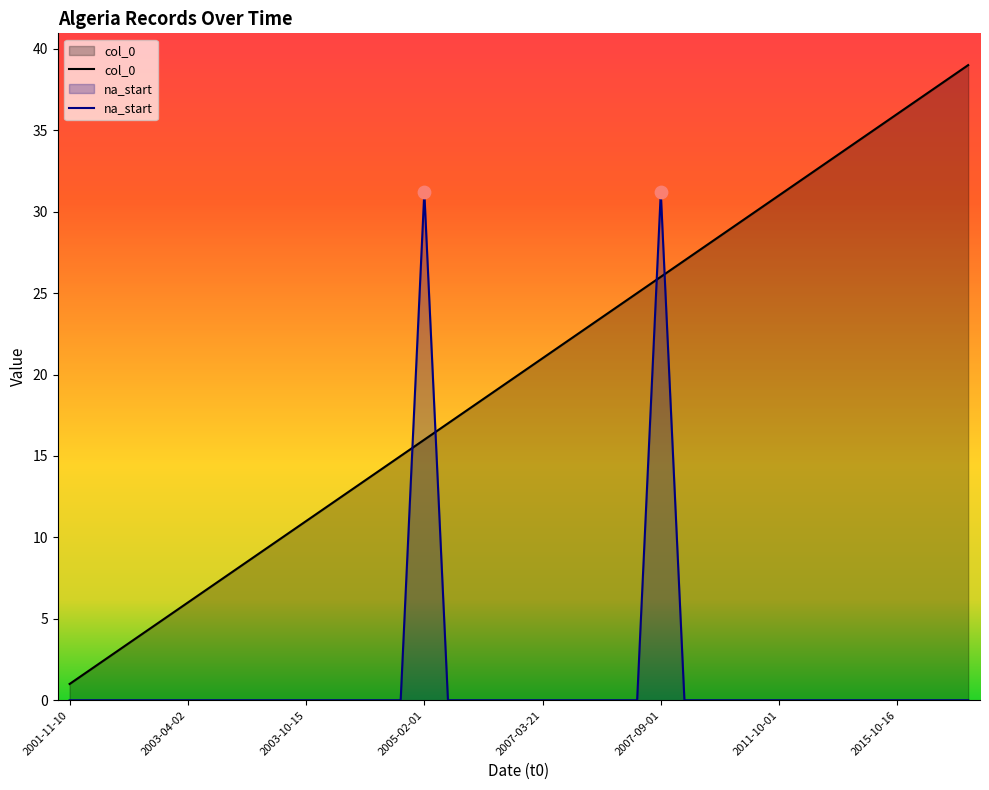

Which series has the largest total across all categories?

col_0